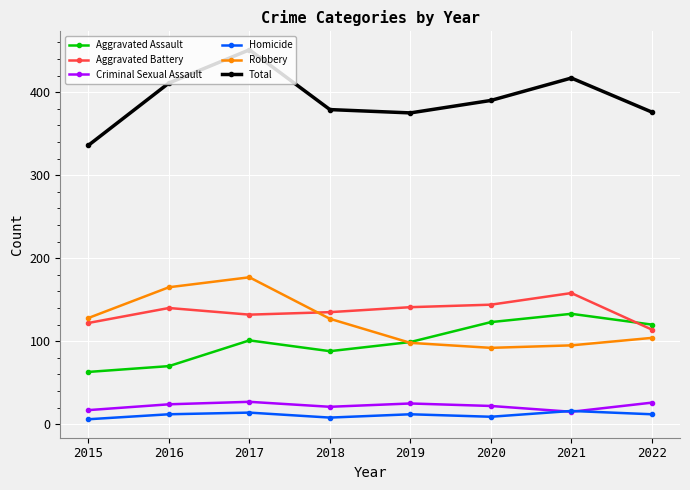

What is the highest value of the Criminal Sexual Assault series?

27